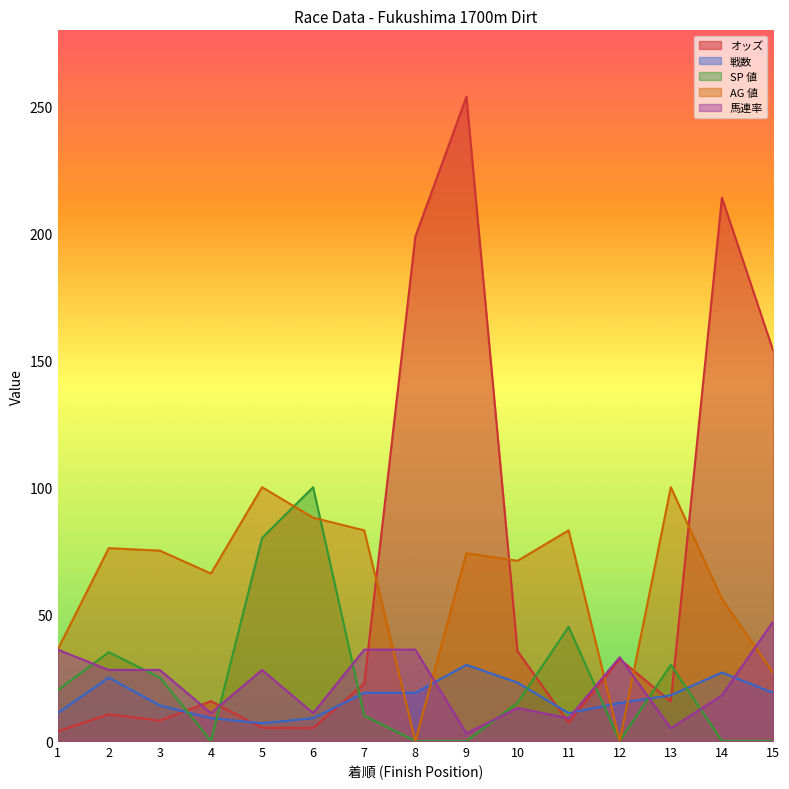

Reading left to right, what are all the values shown in this chart?

オッズ: 3.8	10.5	8.0	15.7	5.2	5.1	22.6	198.7	253.8	35.4	7.2	32.3	15.6	214.1	154.0
戦数: 11.0	25.0	14.0	9.0	7.0	9.0	19.0	19.0	30.0	23.0	11.0	15.0	18.0	27.0	19.0
SP 値: 20.0	35.0	25.0	0.0	80.0	100.0	10.0	0.0	0.0	15.0	45.0	0.0	30.0	0.0	0.0
AG 値: 36.0	76.0	75.0	66.0	100.0	88.0	83.0	0.0	74.0	71.0	83.0	0.0	100.0	56.0	27.0
馬連率: 36.0	28.0	28.0	11.0	28.0	11.0	36.0	36.0	3.0	13.0	9.0	33.0	5.0	18.0	47.0